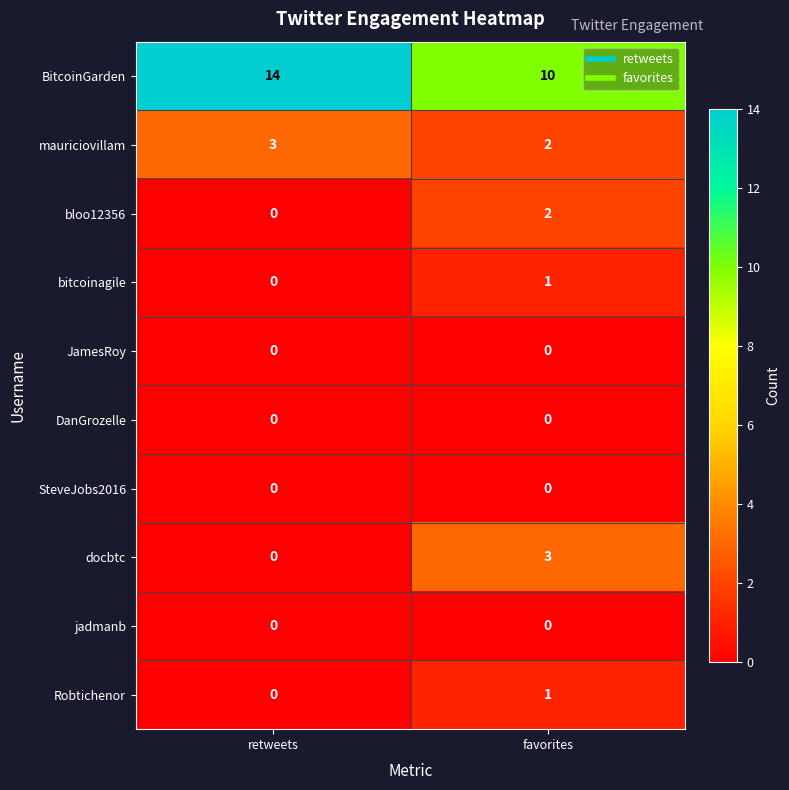

What is the total value across all series at retweets?

17